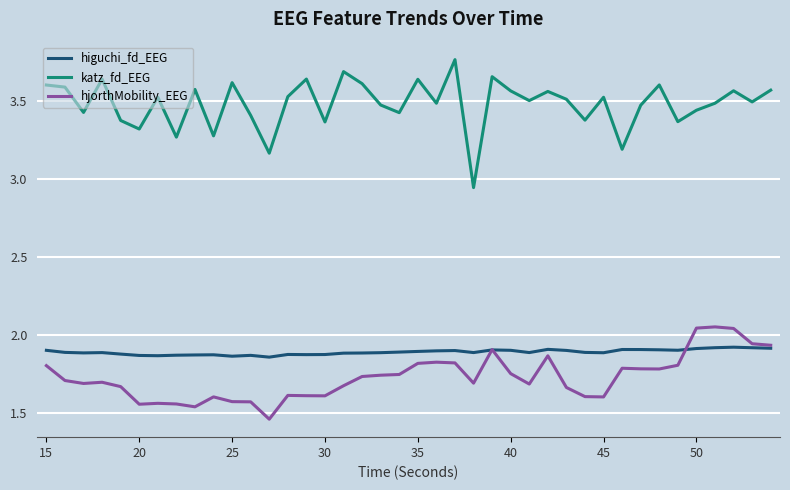

List the series in order of their peak value, lowest first.

higuchi_fd_EEG, hjorthMobility_EEG, katz_fd_EEG